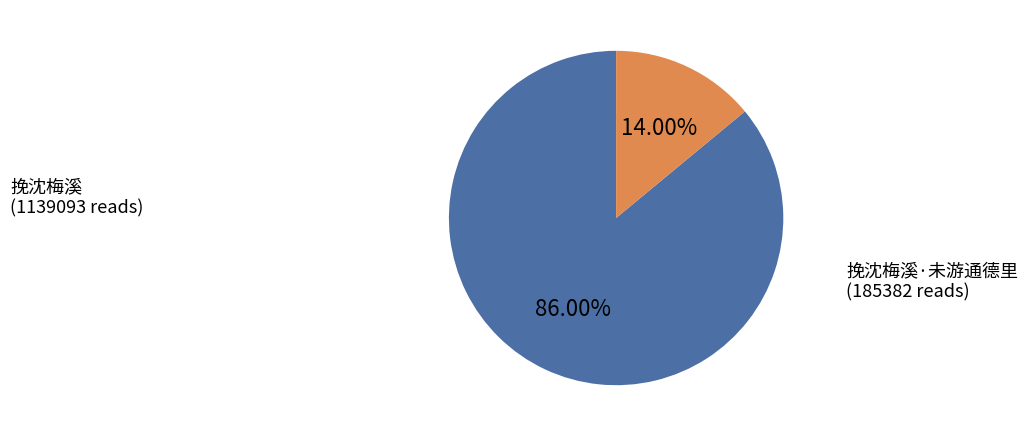

Does any single category account for the majority?

Yes